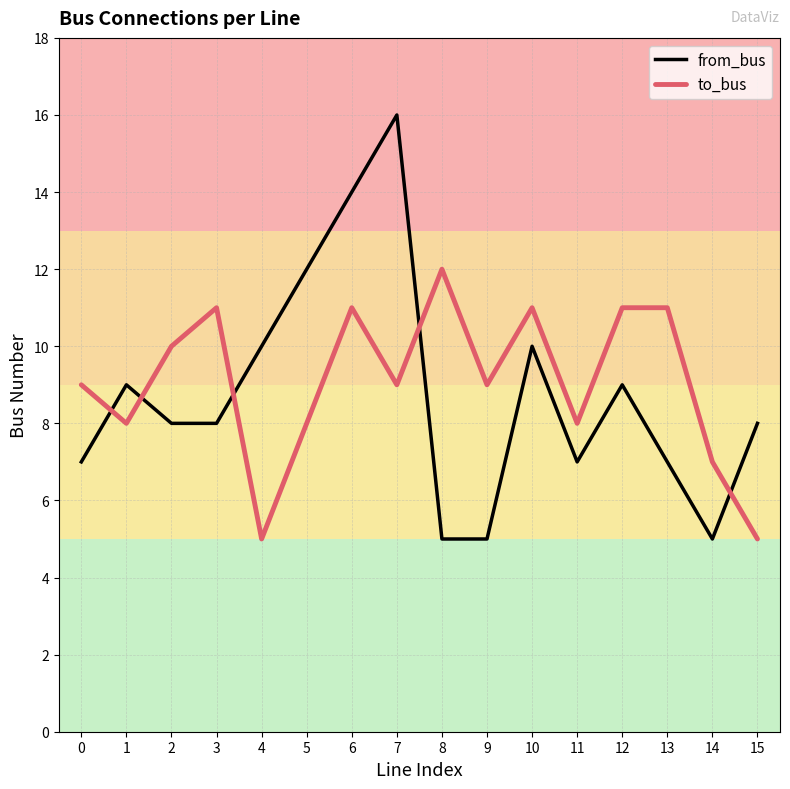

Does the chart display data point markers on the line(s)?

No